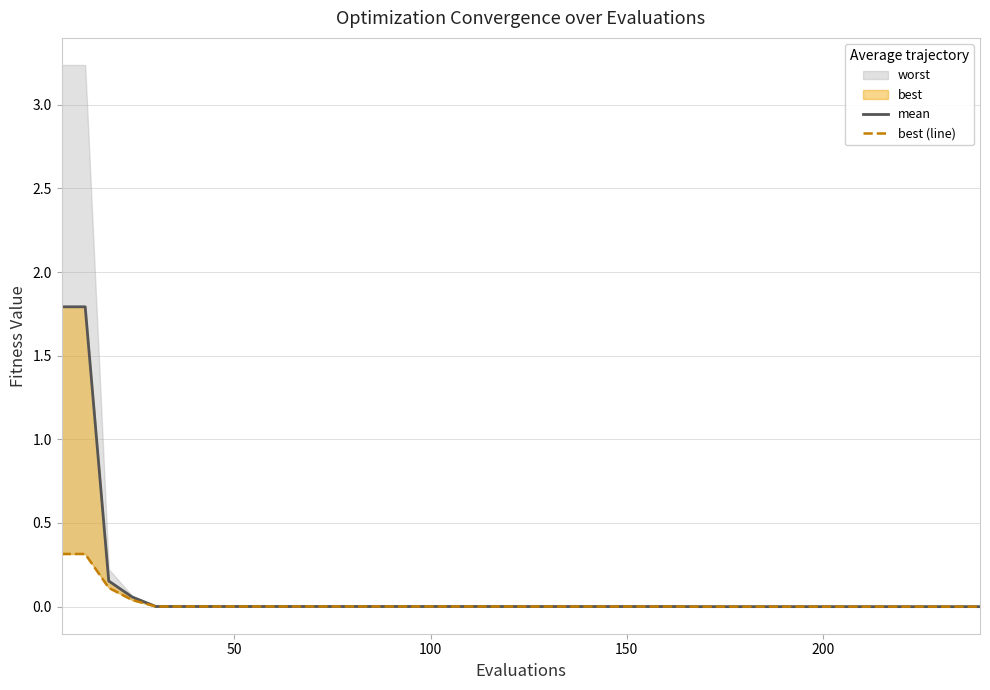

Reading left to right, extract all data points from this chart.

mean: 1.8	1.8	0.2	0.1	0.0	0.0	0.0	0.0	0.0	0.0	0.0	0.0	0.0	0.0	0.0	0.0	0.0	0.0	0.0	0.0	0.0	0.0	0.0	0.0	0.0	0.0	0.0	0.0	0.0	0.0	0.0	0.0	0.0	0.0	0.0	0.0	0.0	0.0	0.0	0.0
best (line): 0.3	0.3	0.1	0.0	0.0	0.0	0.0	0.0	0.0	0.0	0.0	0.0	0.0	0.0	0.0	0.0	0.0	0.0	0.0	0.0	0.0	0.0	0.0	0.0	0.0	0.0	0.0	0.0	0.0	0.0	0.0	0.0	0.0	0.0	0.0	0.0	0.0	0.0	0.0	0.0